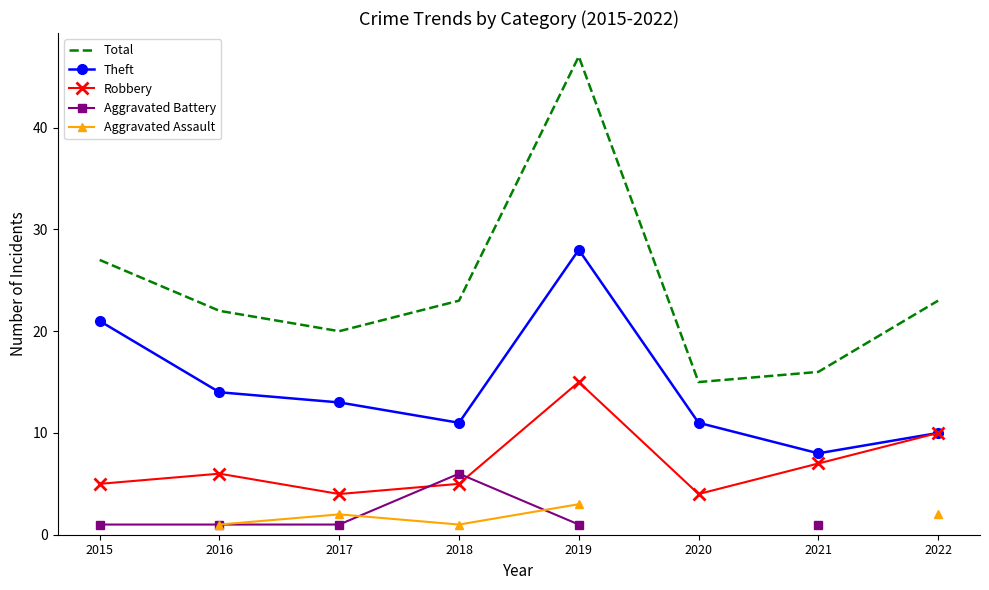

At which category is the sum across all series the highest?

2019